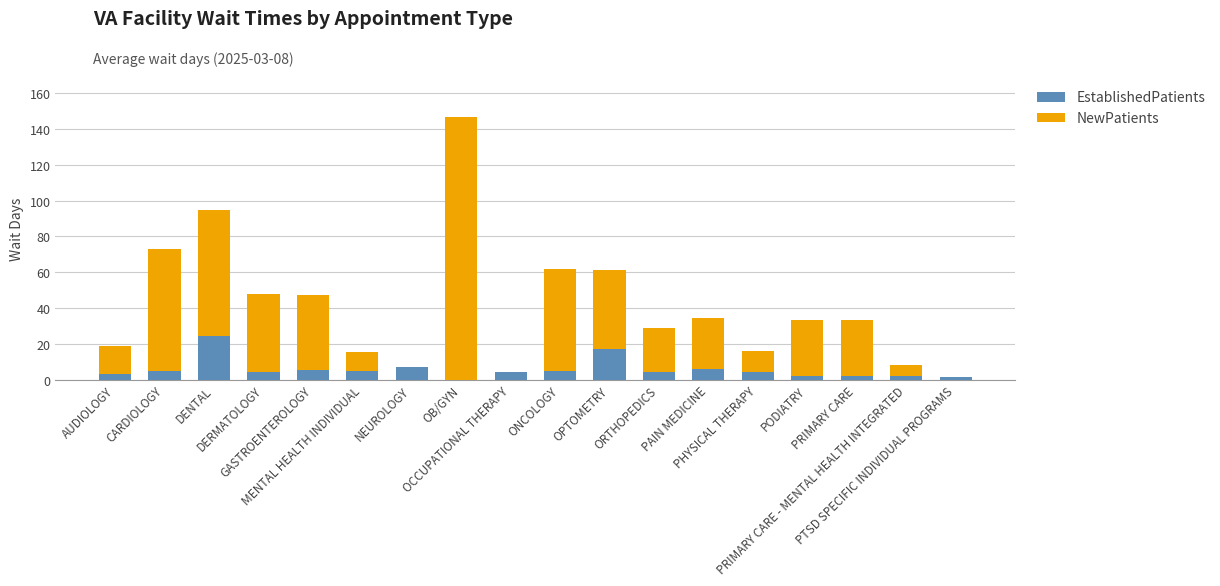

What is the maximum value for EstablishedPatients?

24.5